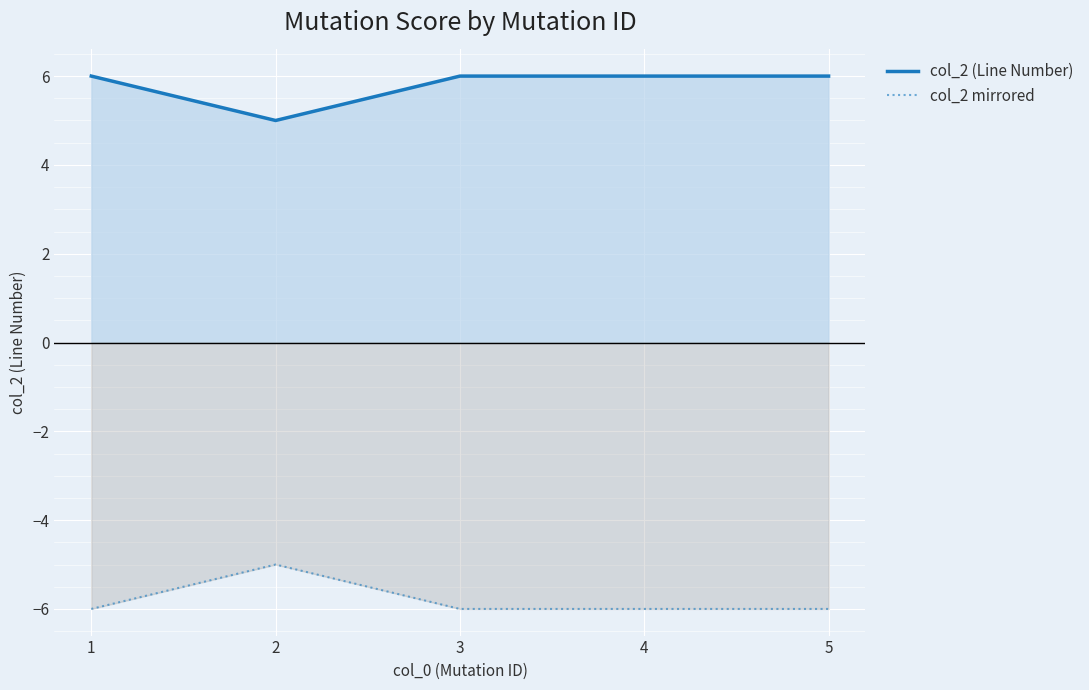

What is the highest value of the col_2 mirrored series?

-5